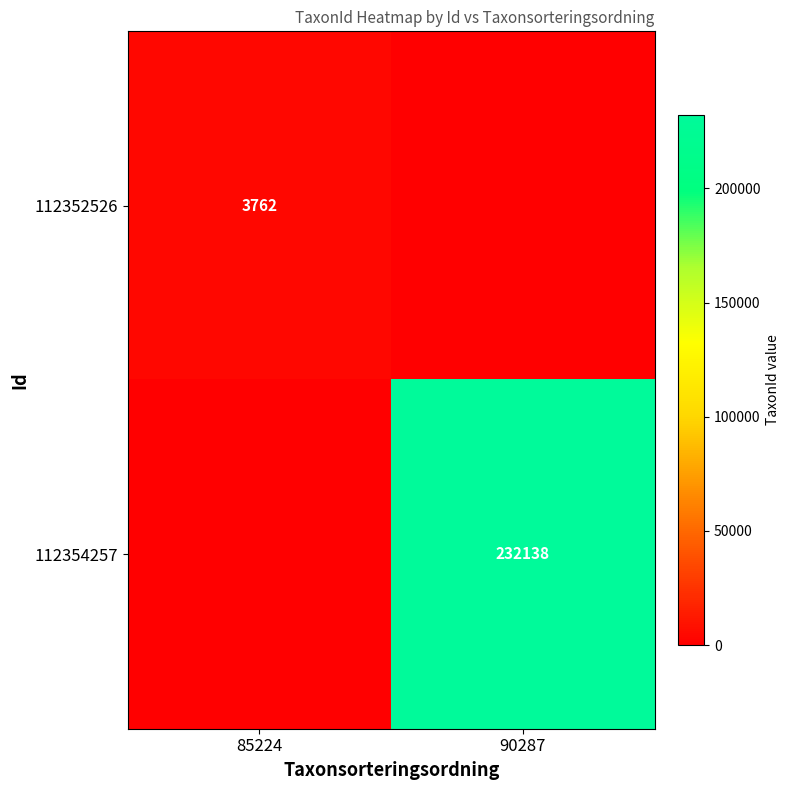

True or false: 112354257 has a value of 232138 at 90287.

True